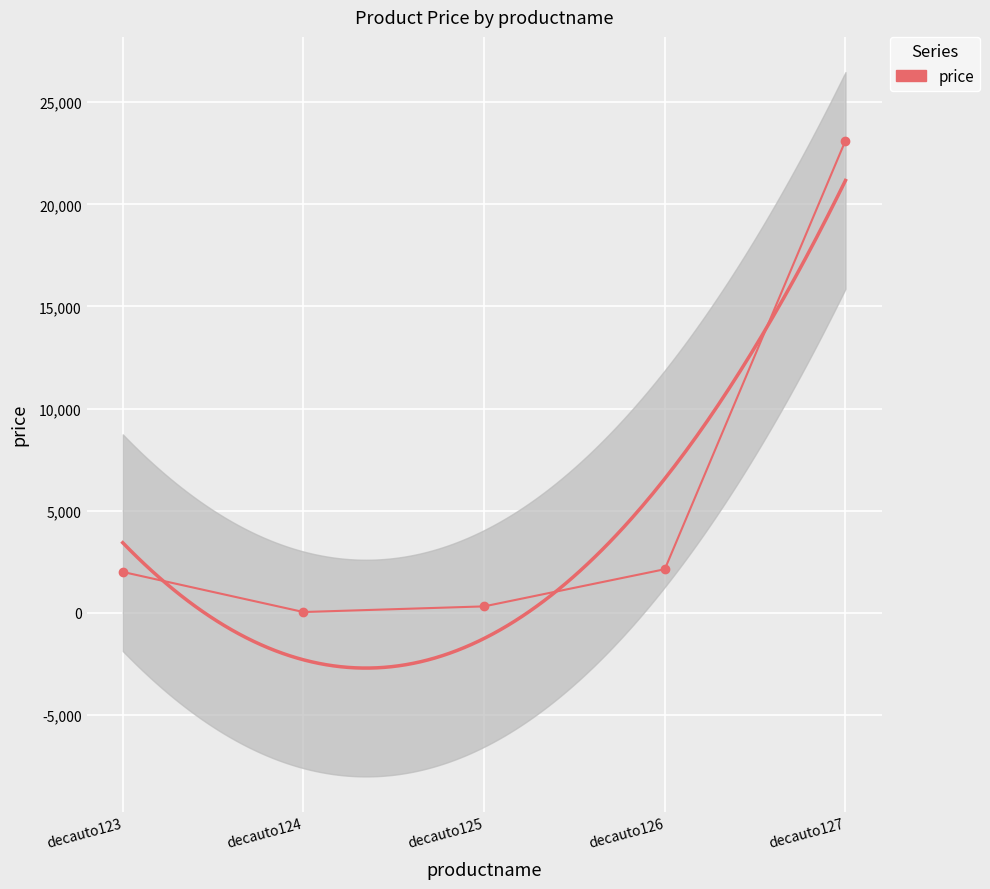

List the labels in order of value, smallest first.

decauto124, decauto125, decauto123, decauto126, decauto127